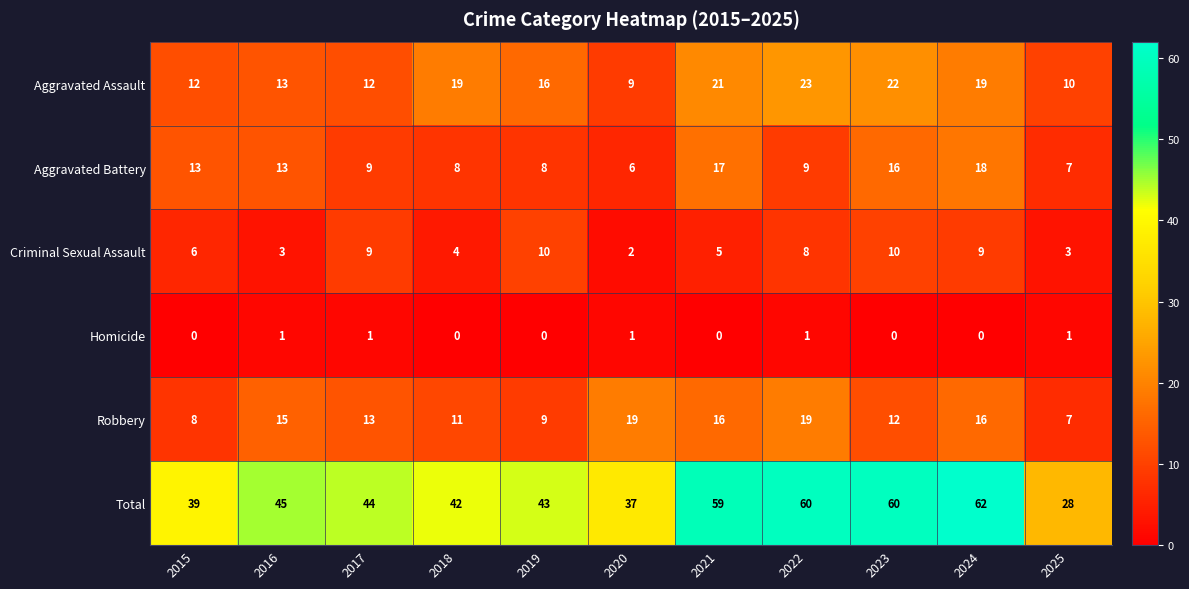

Which series has the widest spread of values?

Total